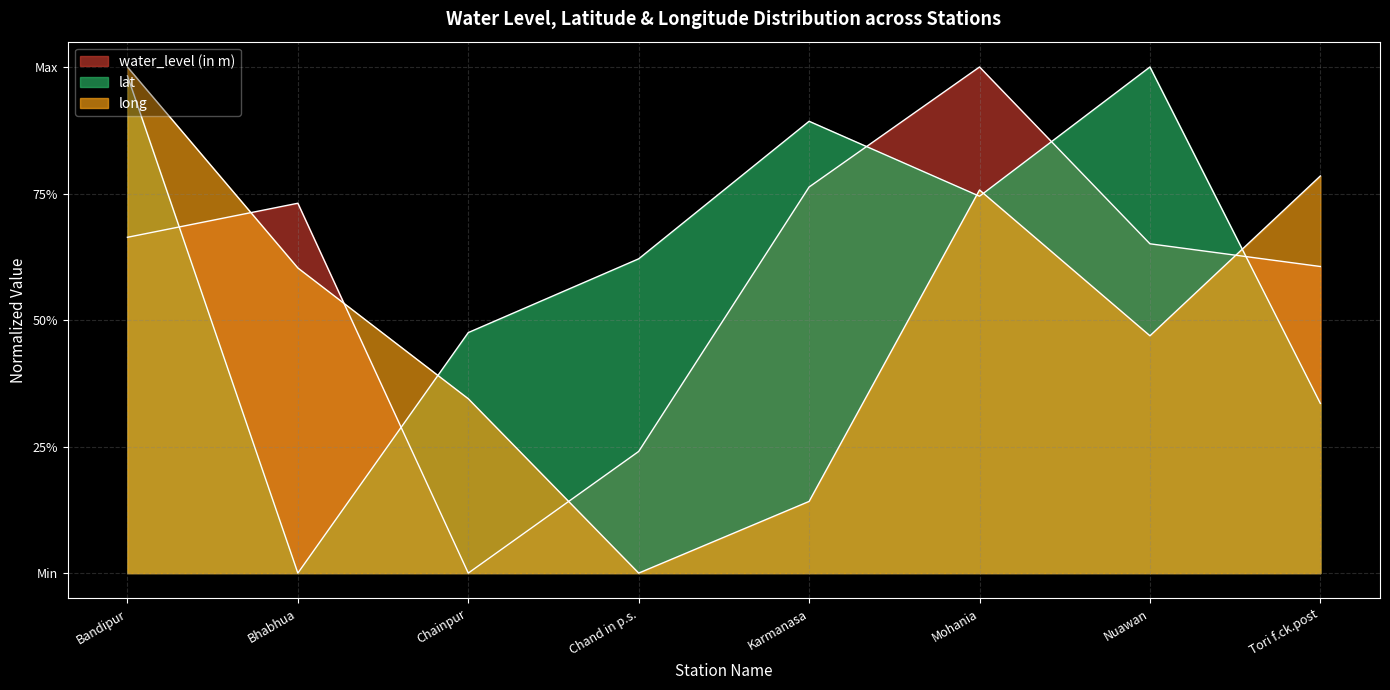

Where is water_level (in m) nearest to the value 0?

Chainpur